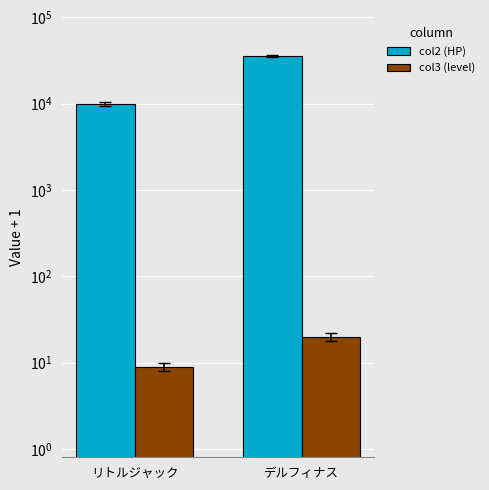

At how many categories does at least one series exceed 20276?

1